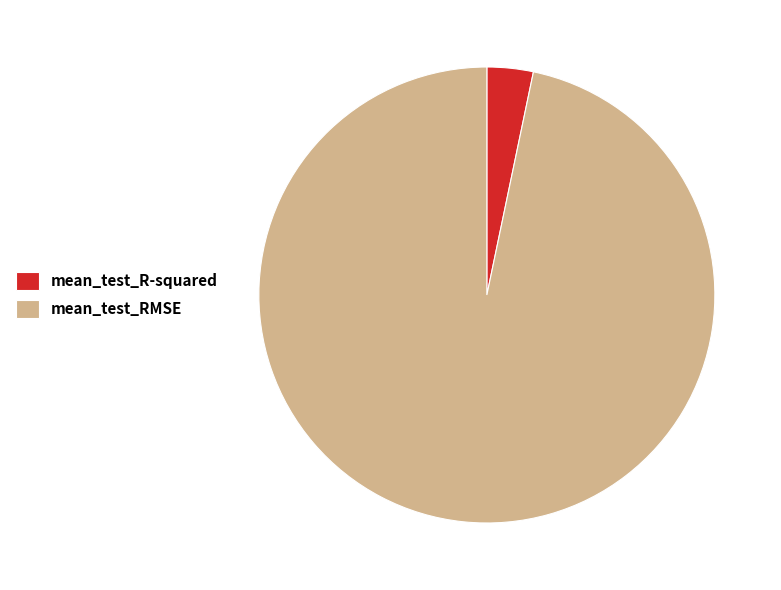

Which category has the smallest portion of the pie?

mean_test_R-squared